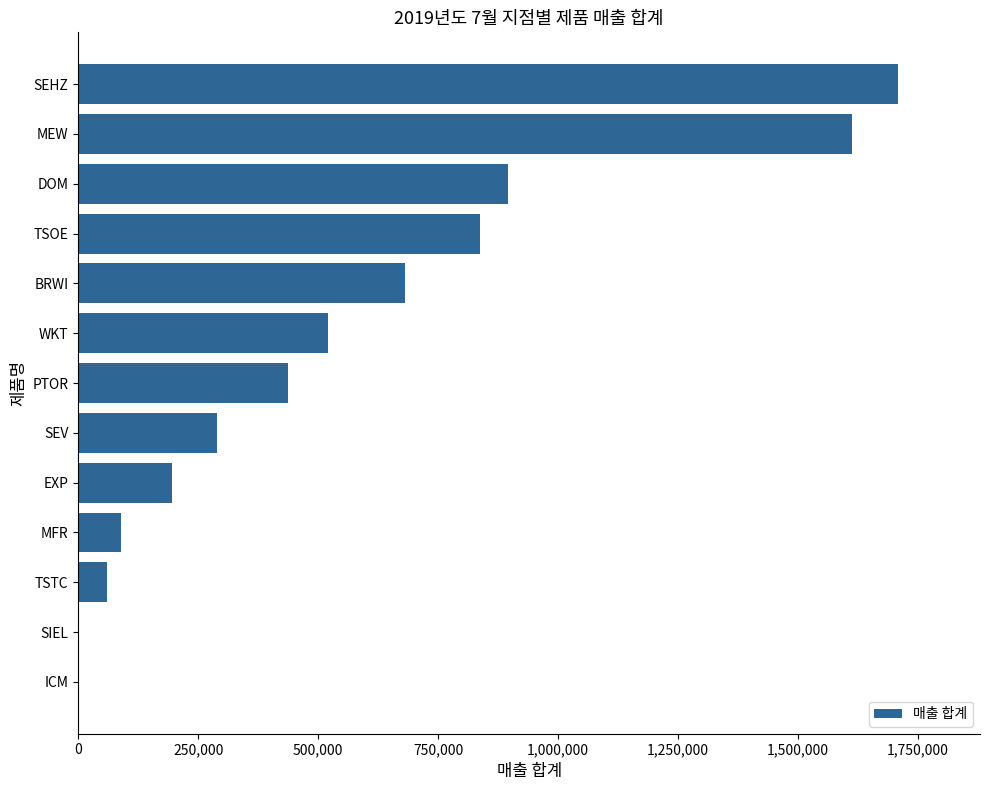

Are the bars grouped side by side (vs. stacked)?

No